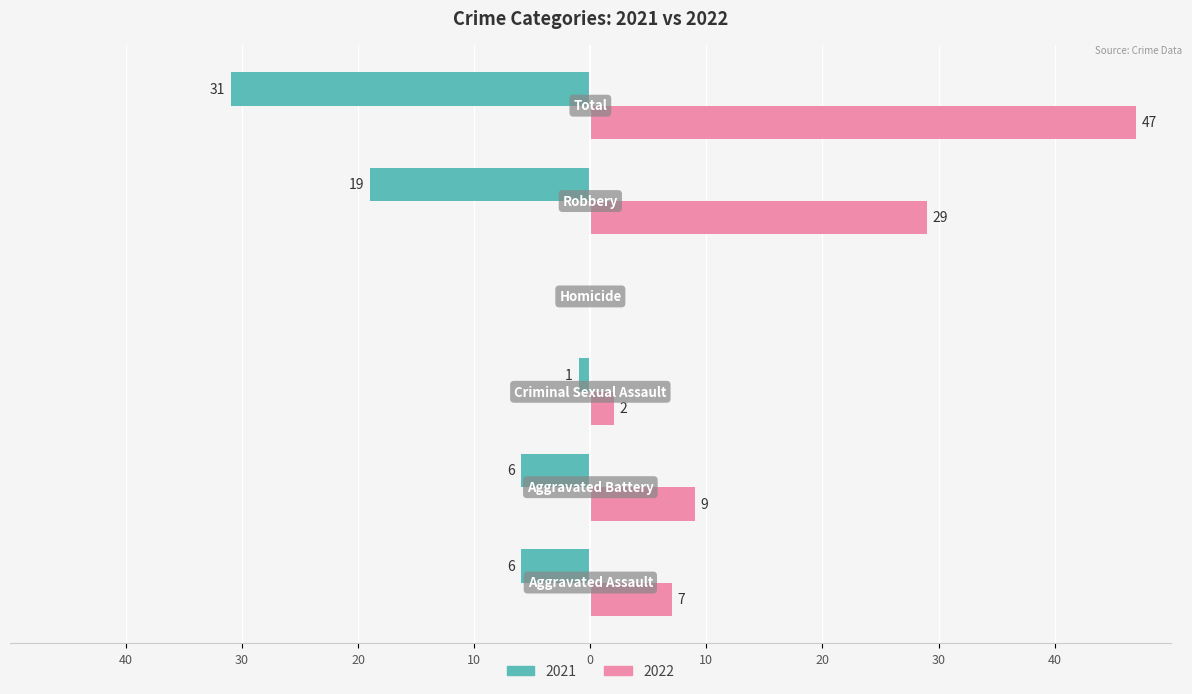

What are all the series names shown in the legend?

2021, 2022